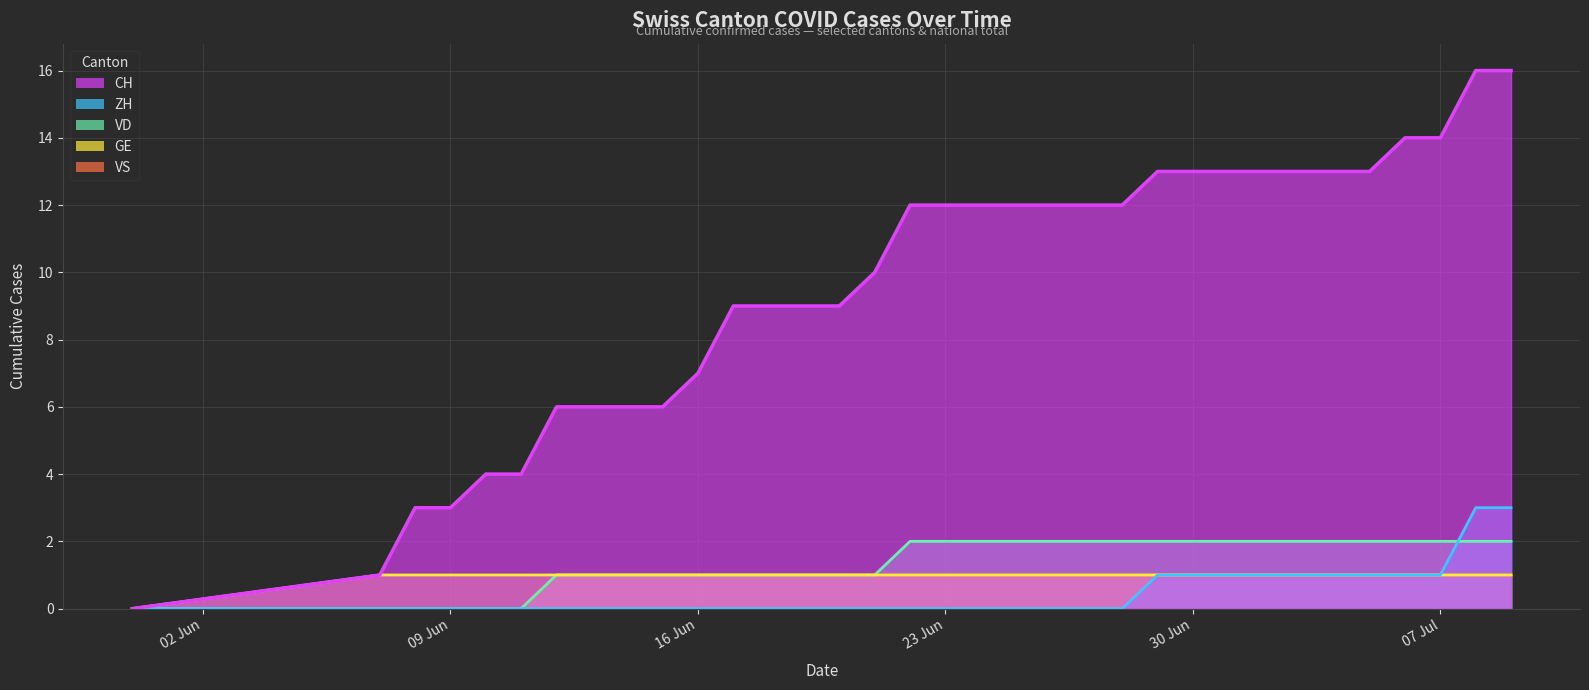

At how many categories does at least one series exceed 3?

30